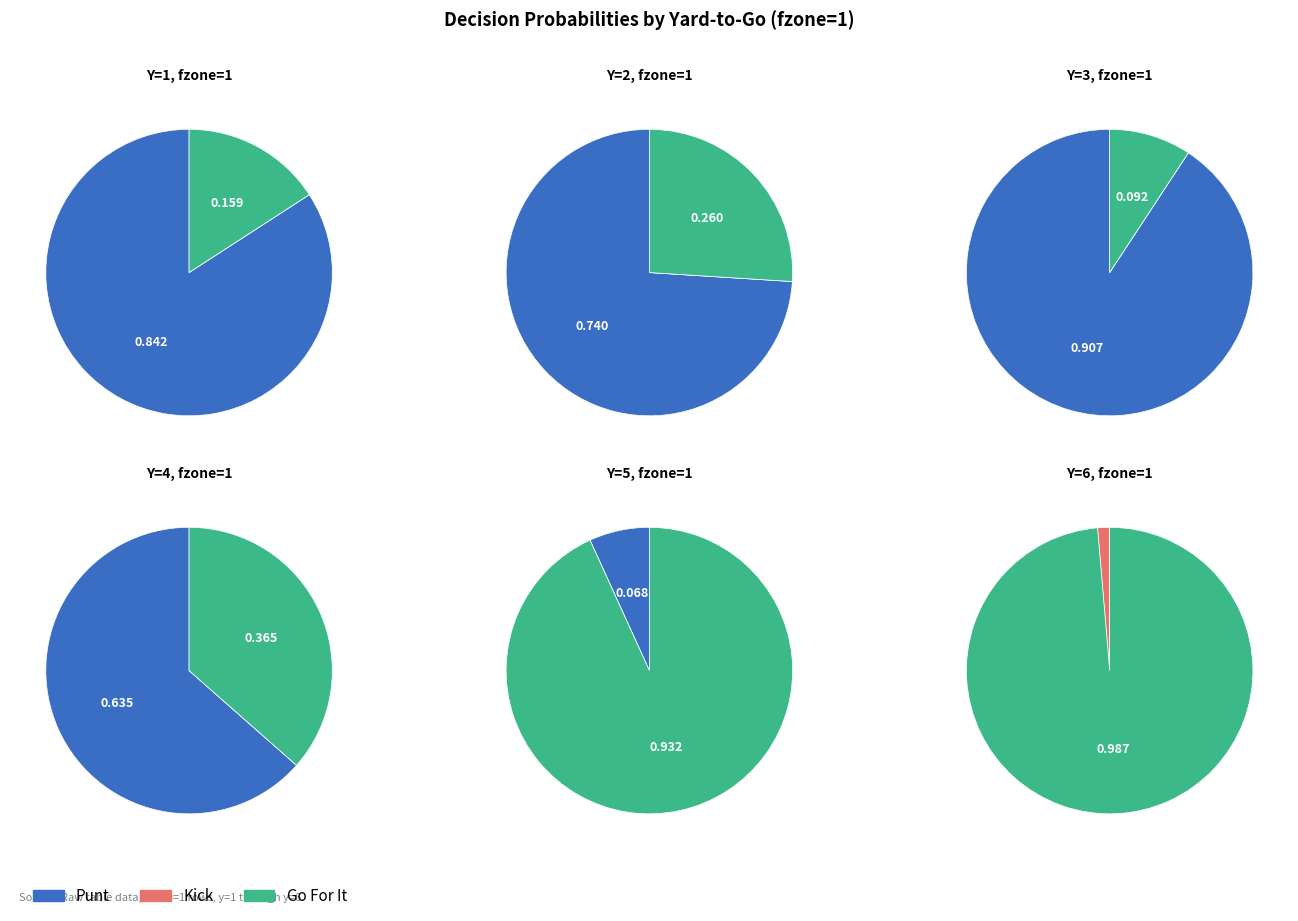

The y=5 slice represents 12% of the pie. True or false?

False